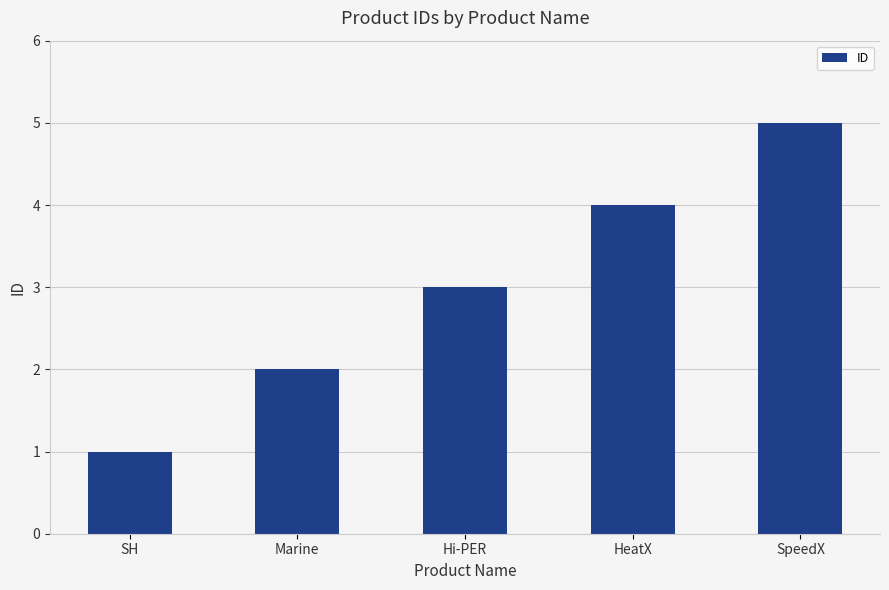

Reading left to right, what are all the values shown in this chart?

1	2	3	4	5